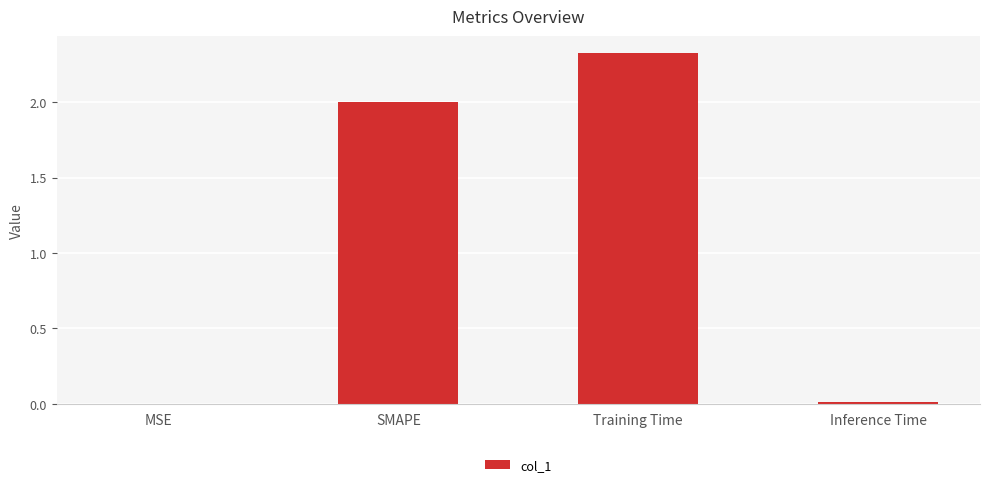

What is the sum of all values?

4.3